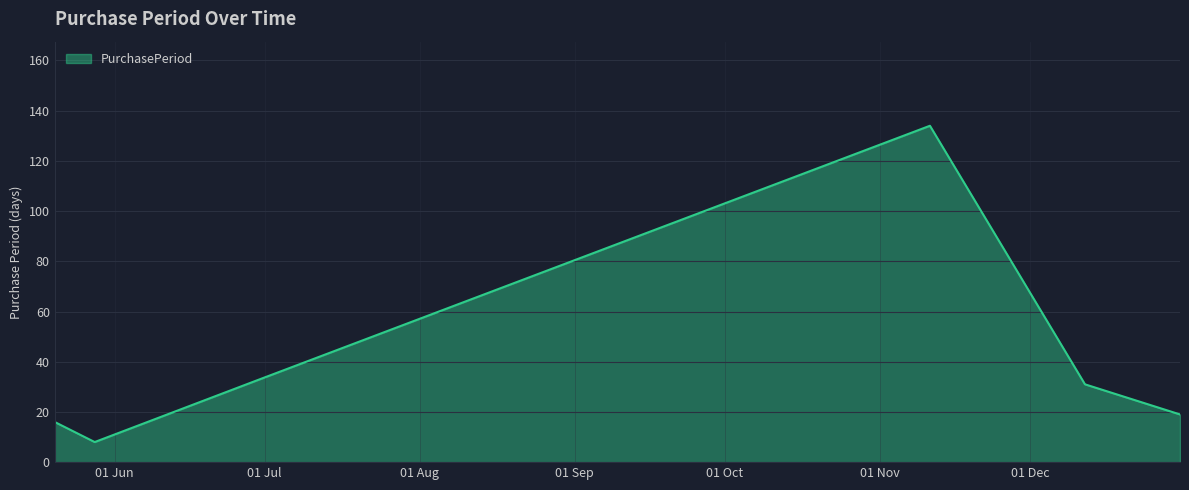

What is the average value?

40